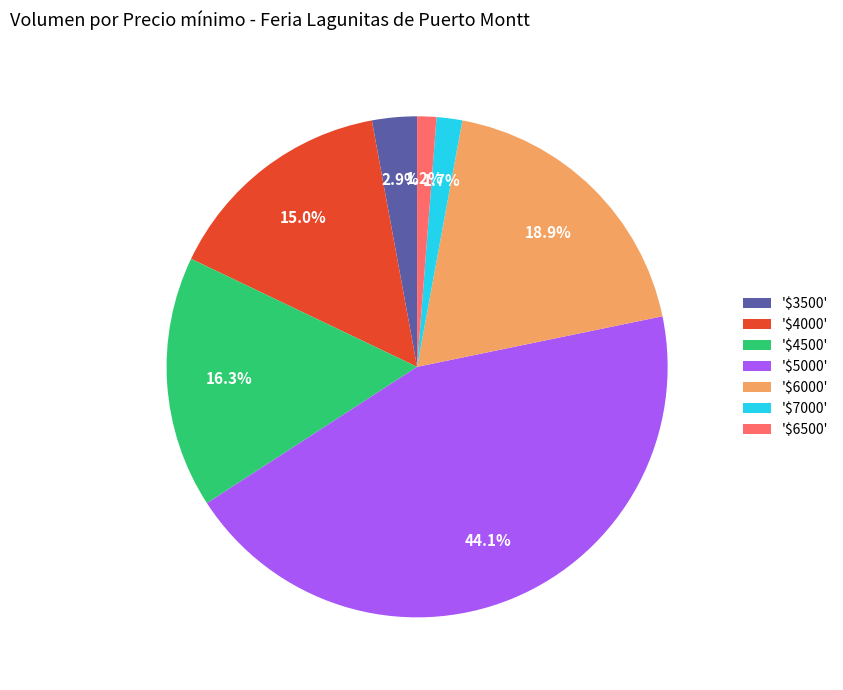

Count the number of slices in the pie.

7